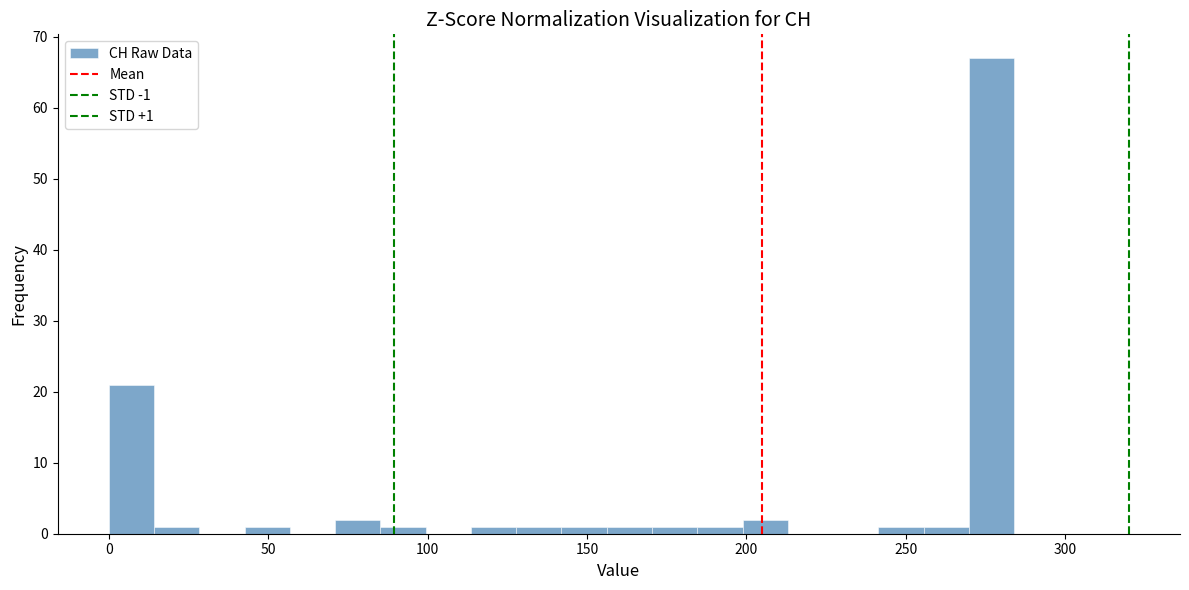

Read against the x-axis, roughly where is the centre of the tallest bar?

275